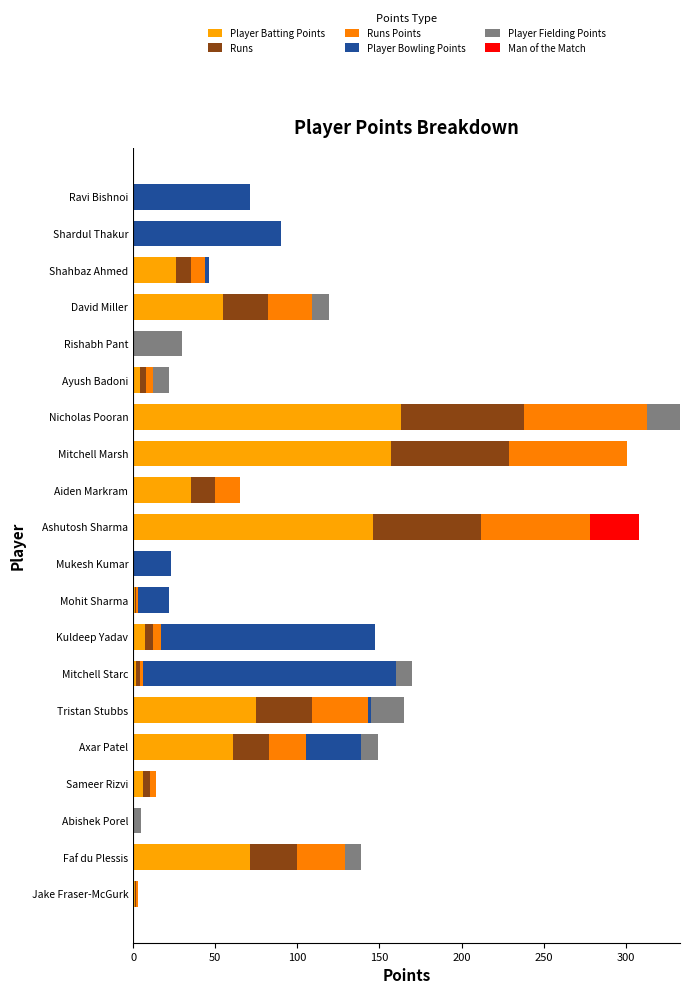

Count the number of categories in the chart.

20